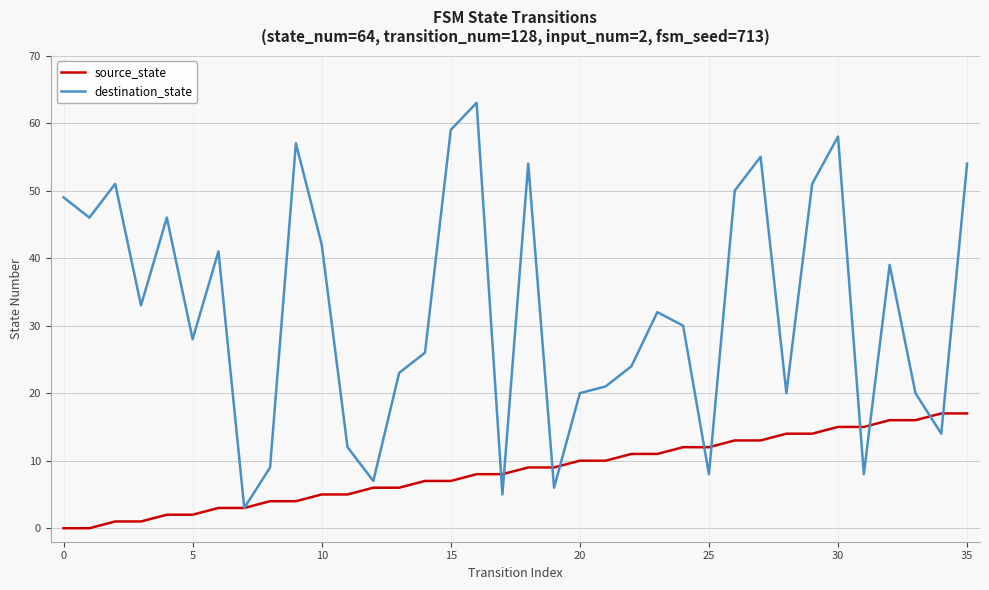

Reading left to right, what are all the values shown in this chart?

source_state: 0	0	1	1	2	2	3	3	4	4	5	5	6	6	7	7	8	8	9	9	10	10	11	11	12	12	13	13	14	14	15	15	16	16	17	17
destination_state: 49	46	51	33	46	28	41	3	9	57	42	12	7	23	26	59	63	5	54	6	20	21	24	32	30	8	50	55	20	51	58	8	39	20	14	54